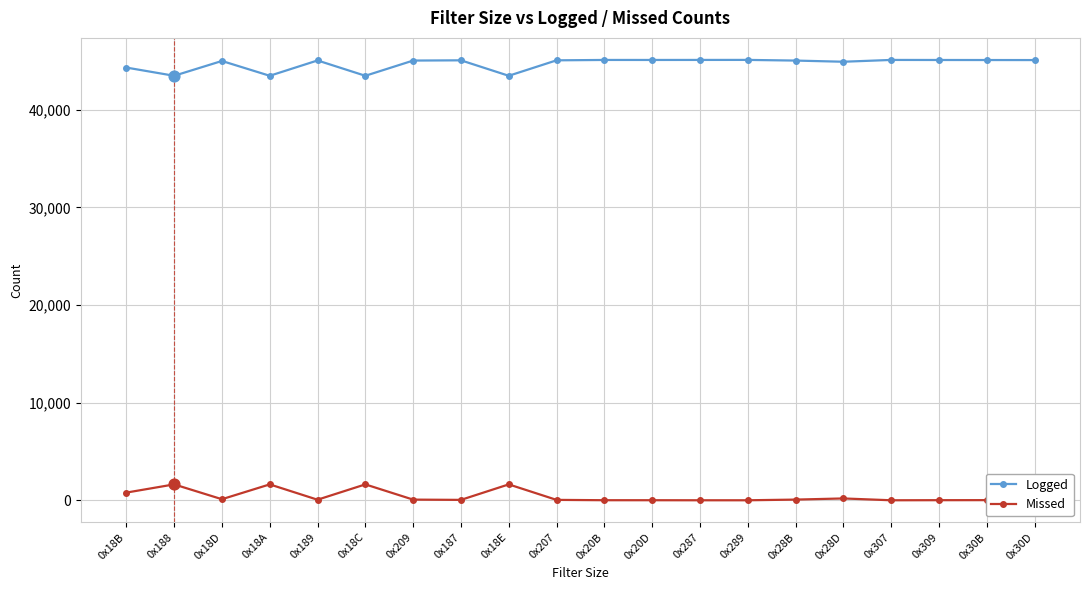

Which series has the largest total across all categories?

Logged